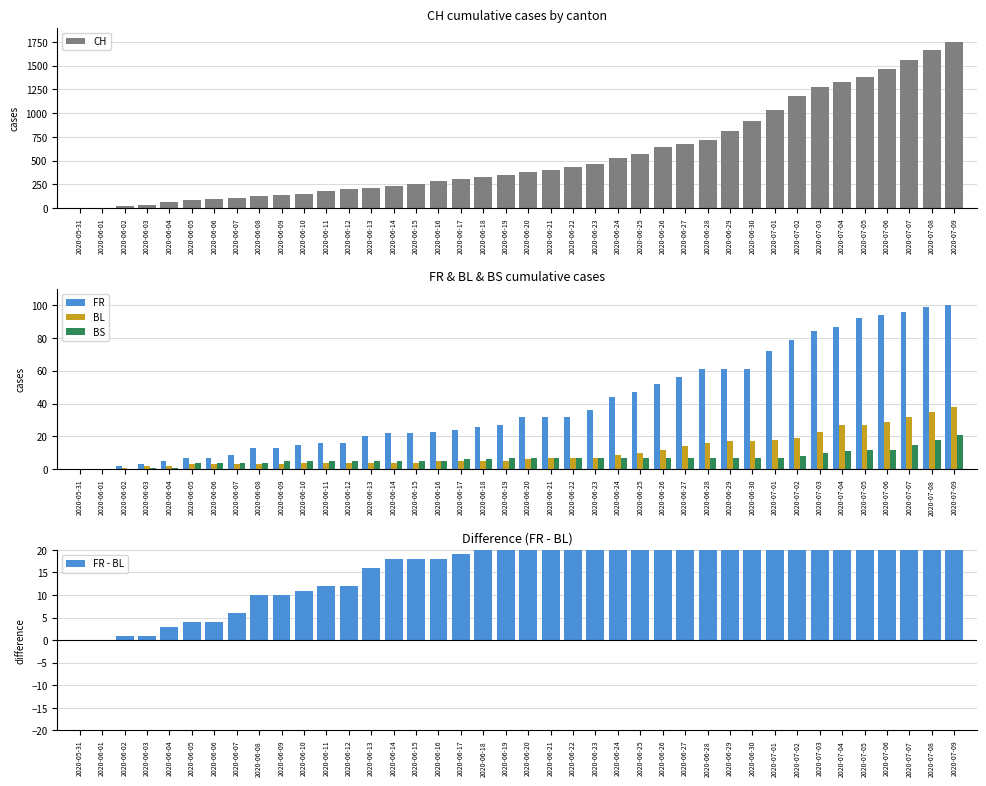

List the series in order of their peak value, highest first.

CH, FR, FR - BL, BL, BS